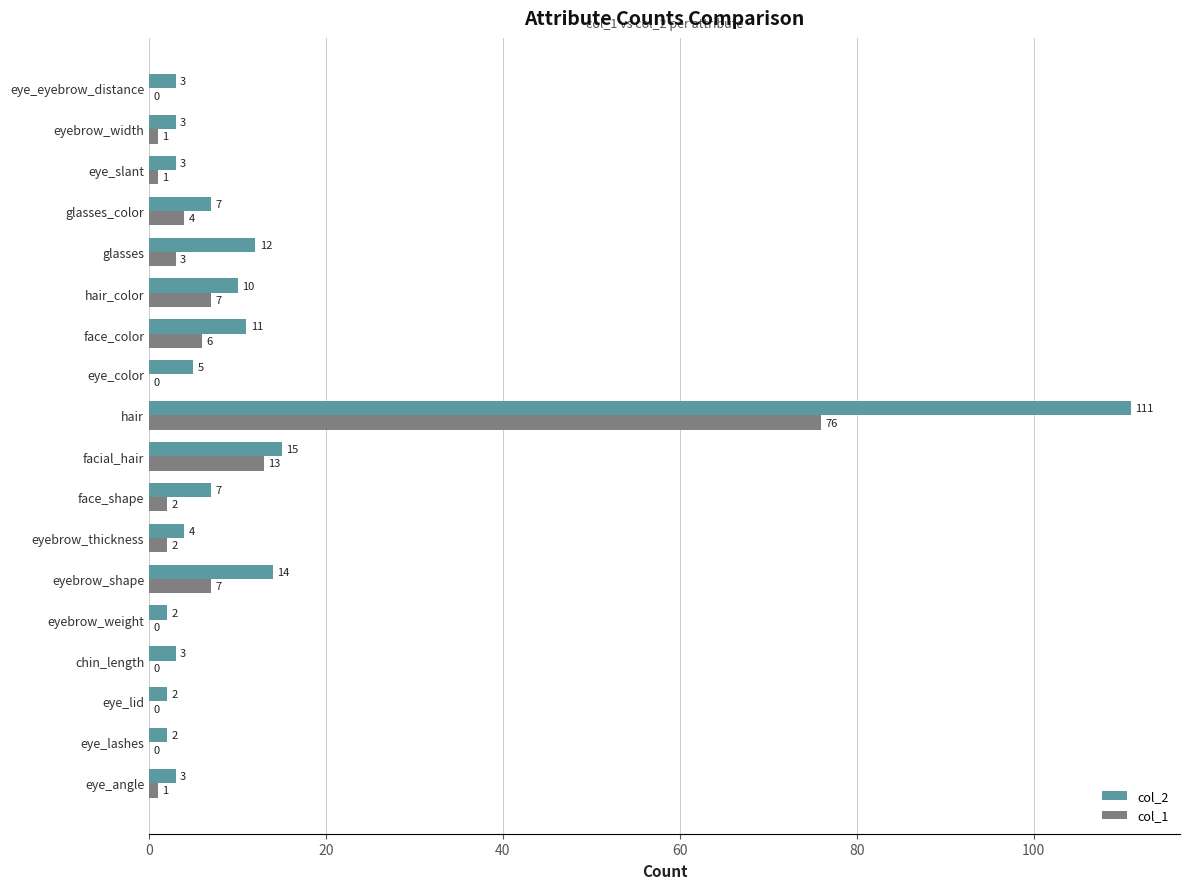

What is the maximum value shown in the chart?

111